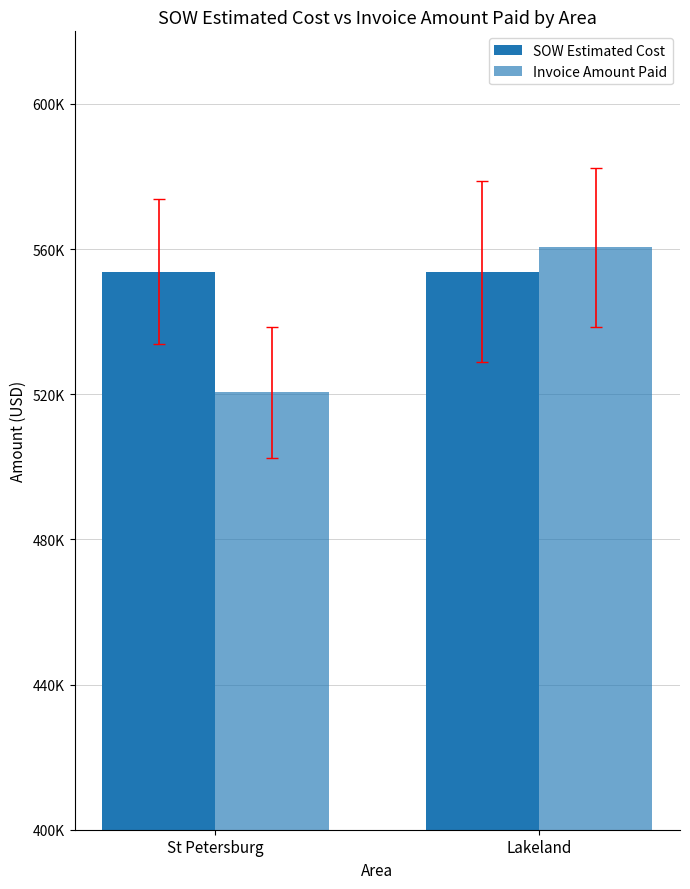

Where is SOW Estimated Cost nearest to the value 553768?

St Petersburg